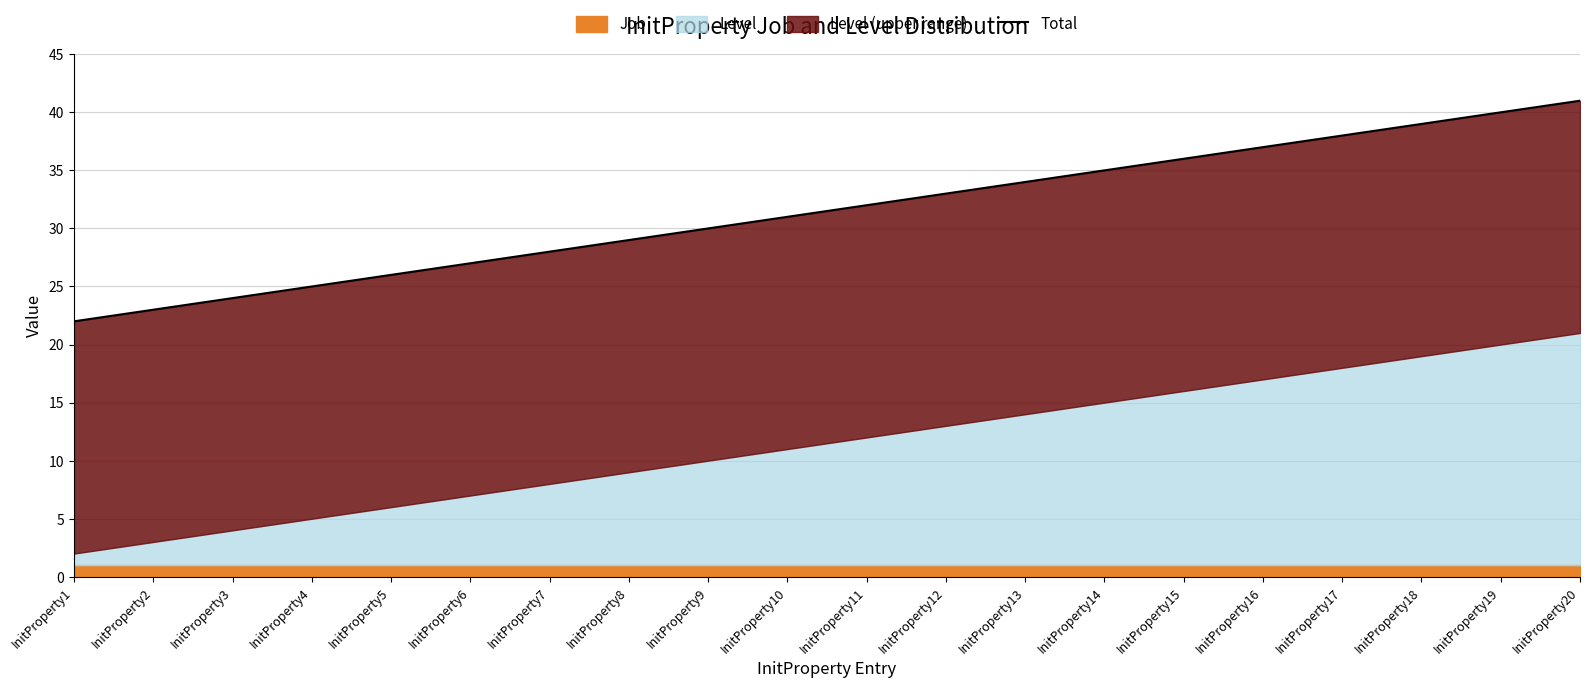

Which has a higher value, InitProperty7 or InitProperty2?

InitProperty7